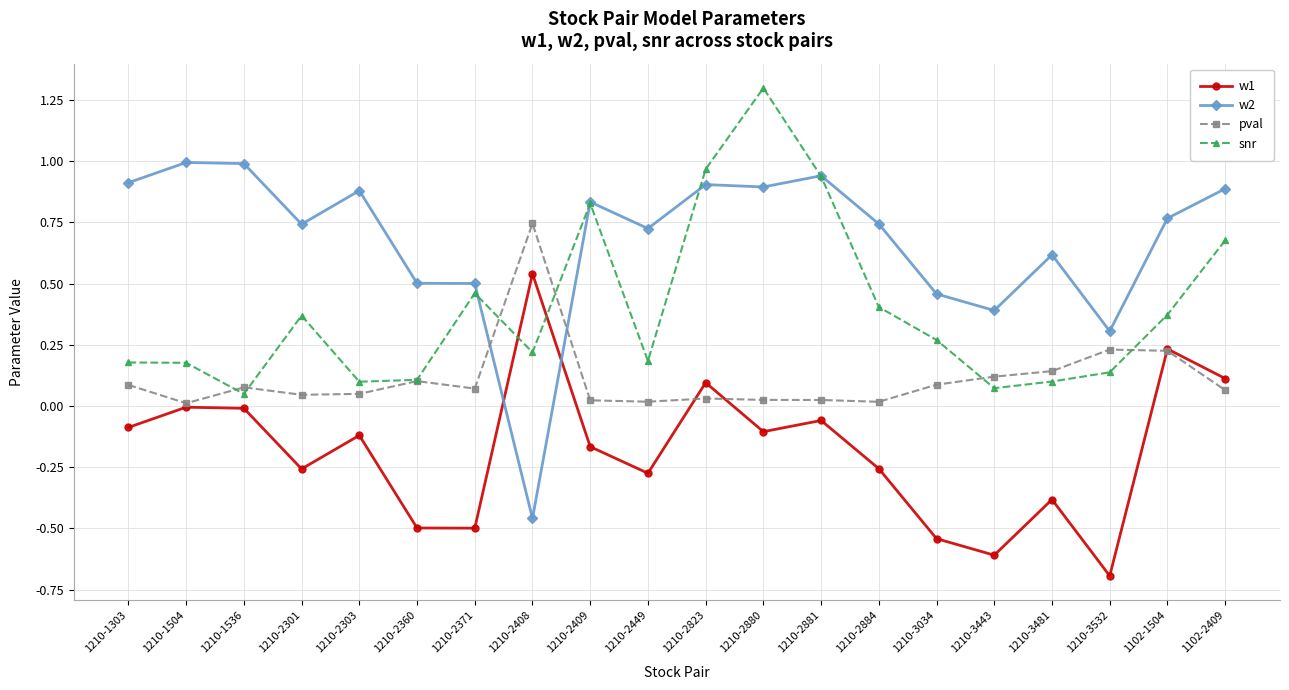

The value of snr at 1210-3443 is 0.1. True or false?

True